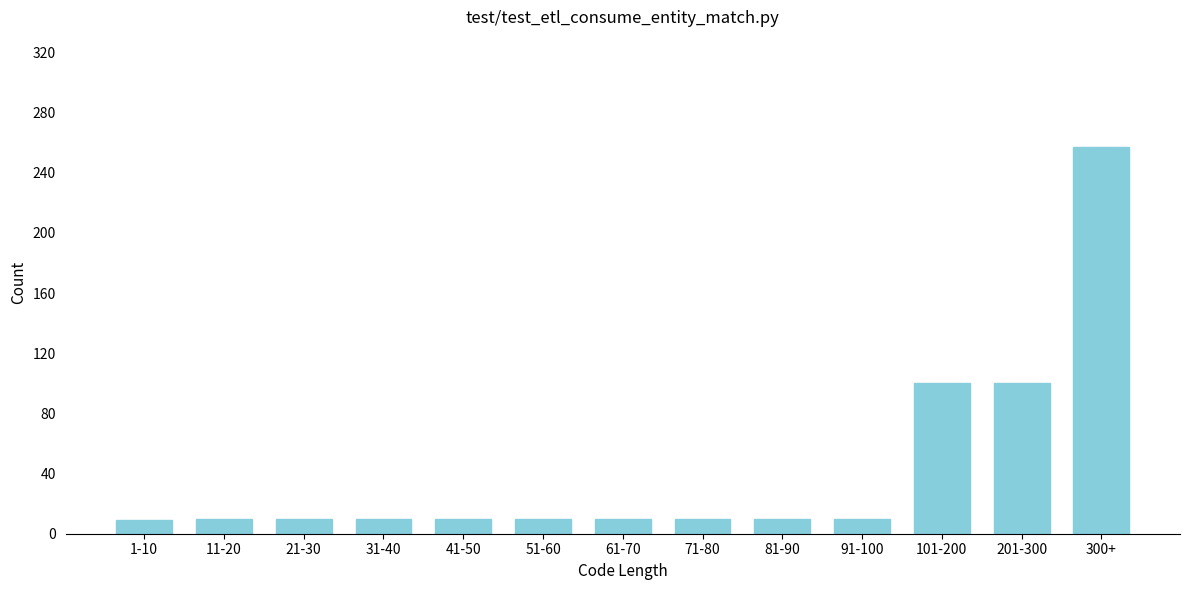

True or false: the data shows 100 at 201-300.

True